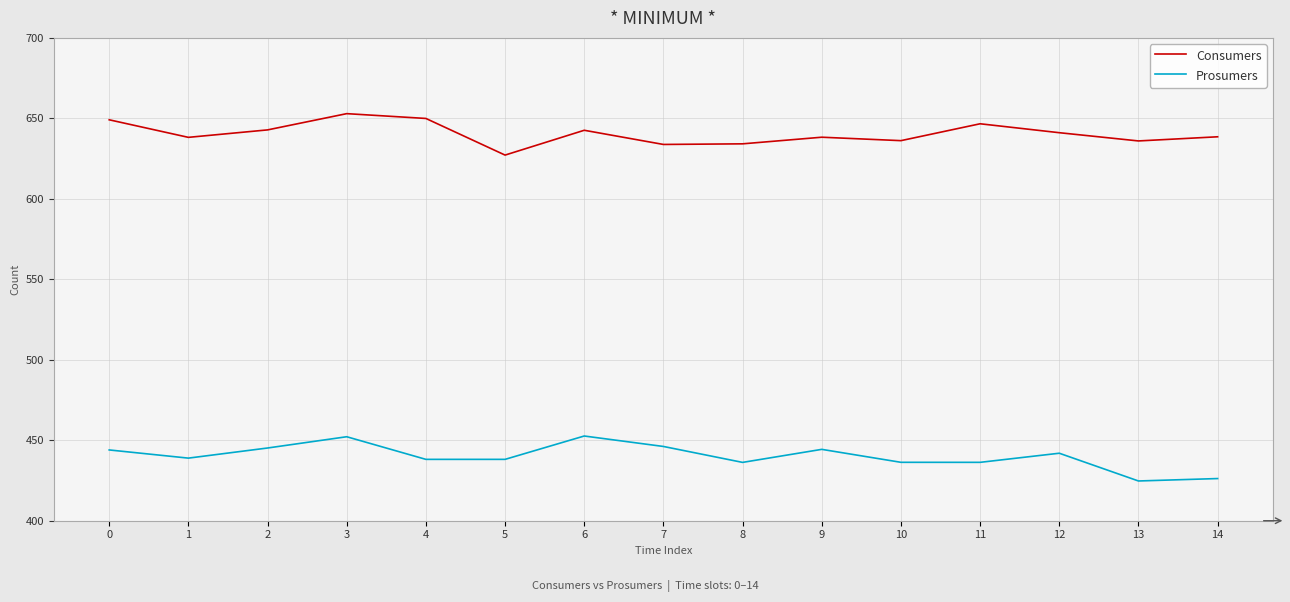

What are all the series names shown in the legend?

Consumers, Prosumers